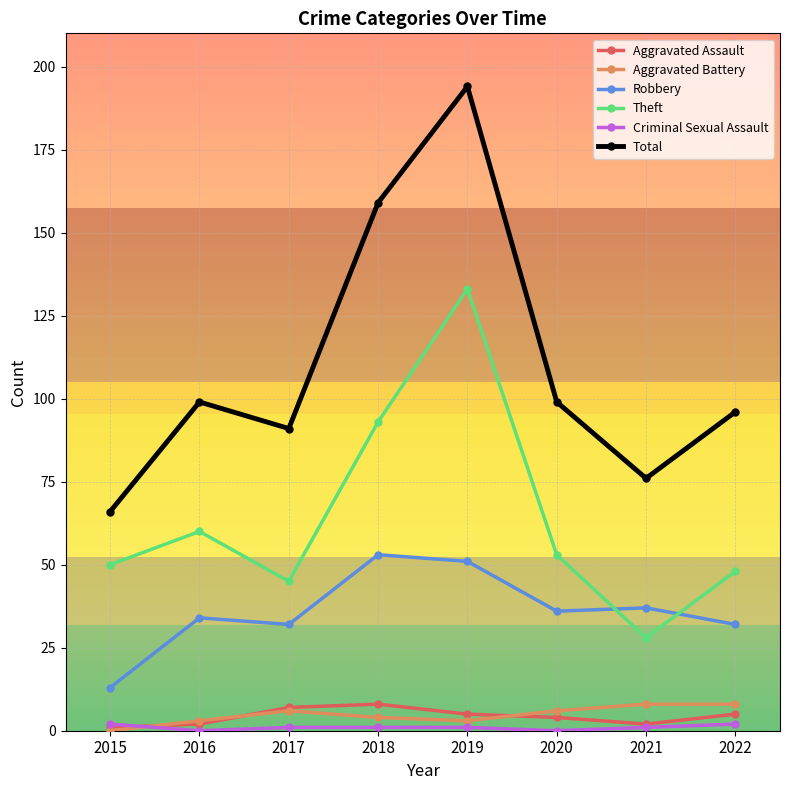

At how many categories does at least one series exceed 108?

2